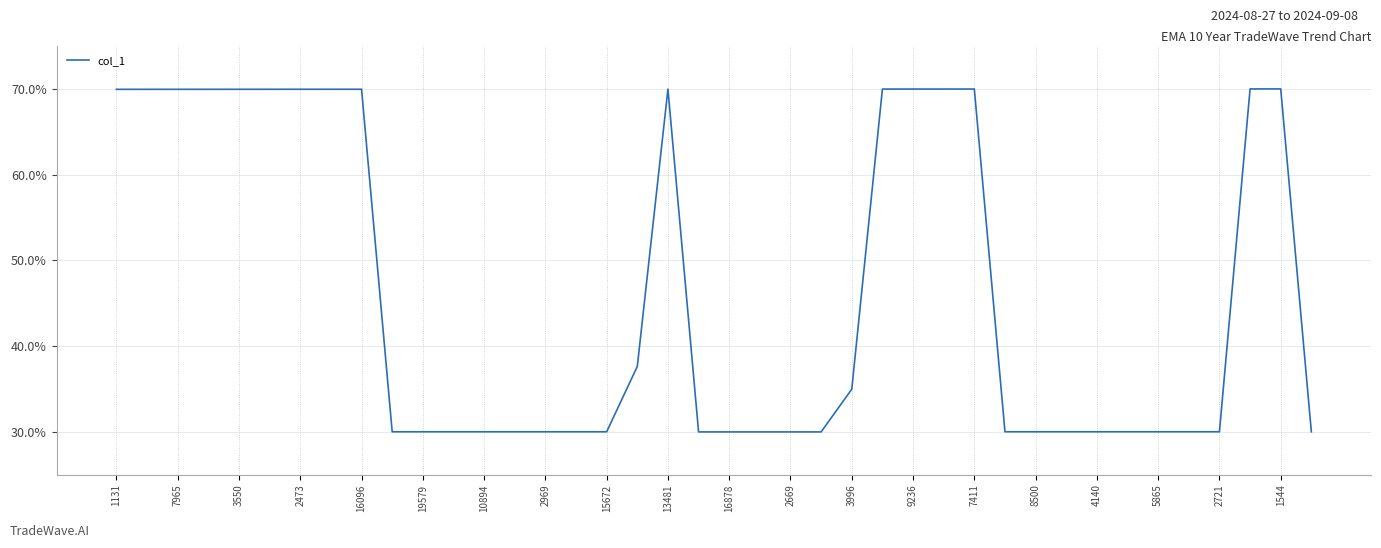

How many lines are shown in the chart?

1